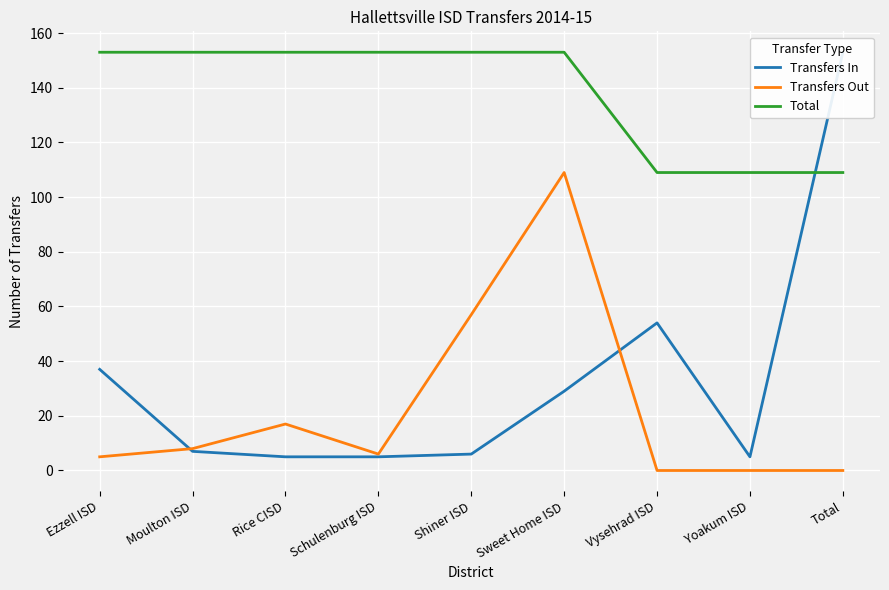

Which series has the largest total across all categories?

Total